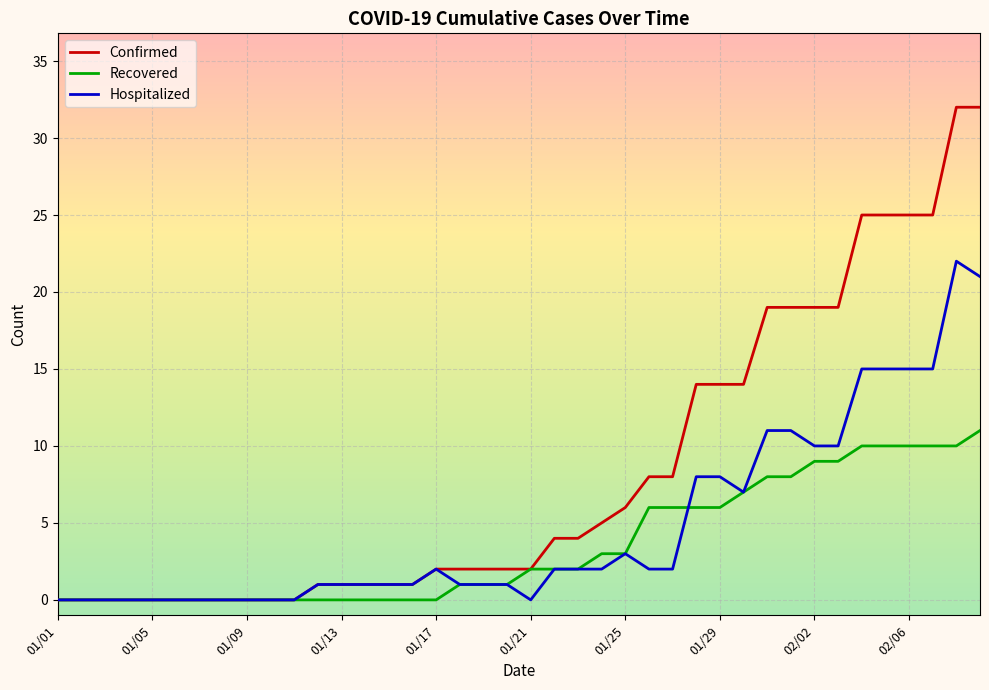

List the series in order of their peak value, highest first.

Confirmed, Hospitalized, Recovered